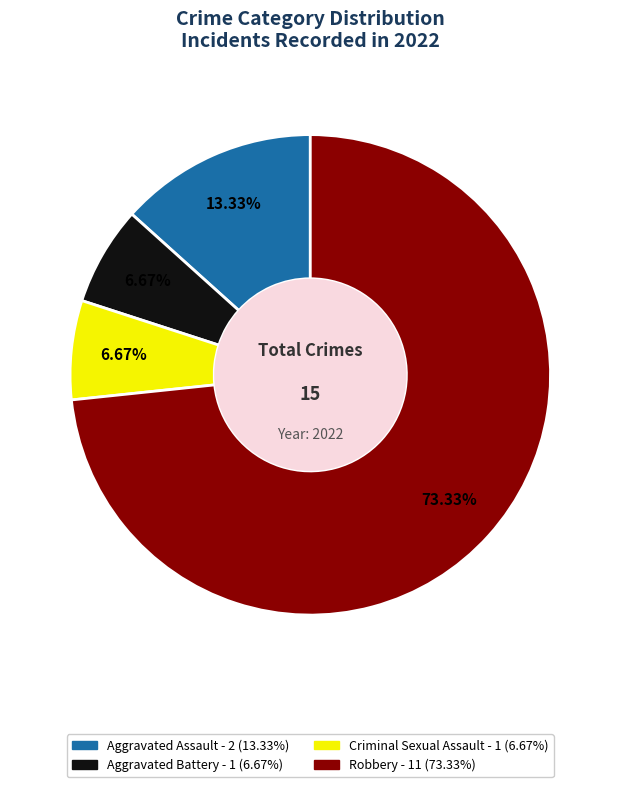

What is the total percentage of Aggravated Assault and Criminal Sexual Assault?

20.0%